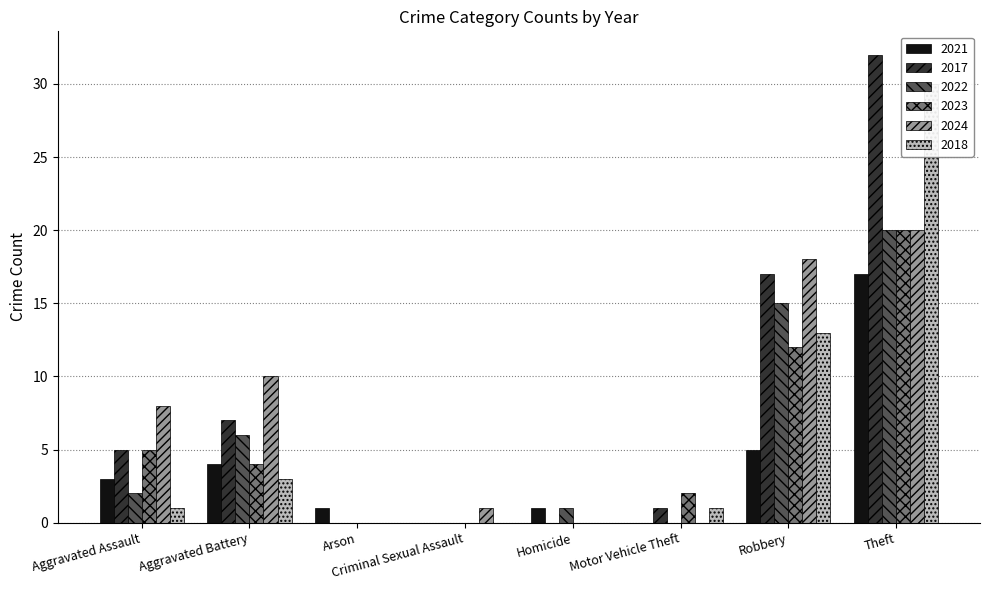

How many bars are there in each group?

6